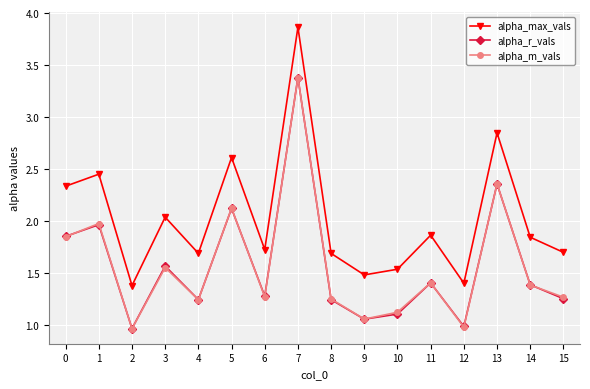

What is the value of the alpha_max_vals point at the 5th from the left?

1.7